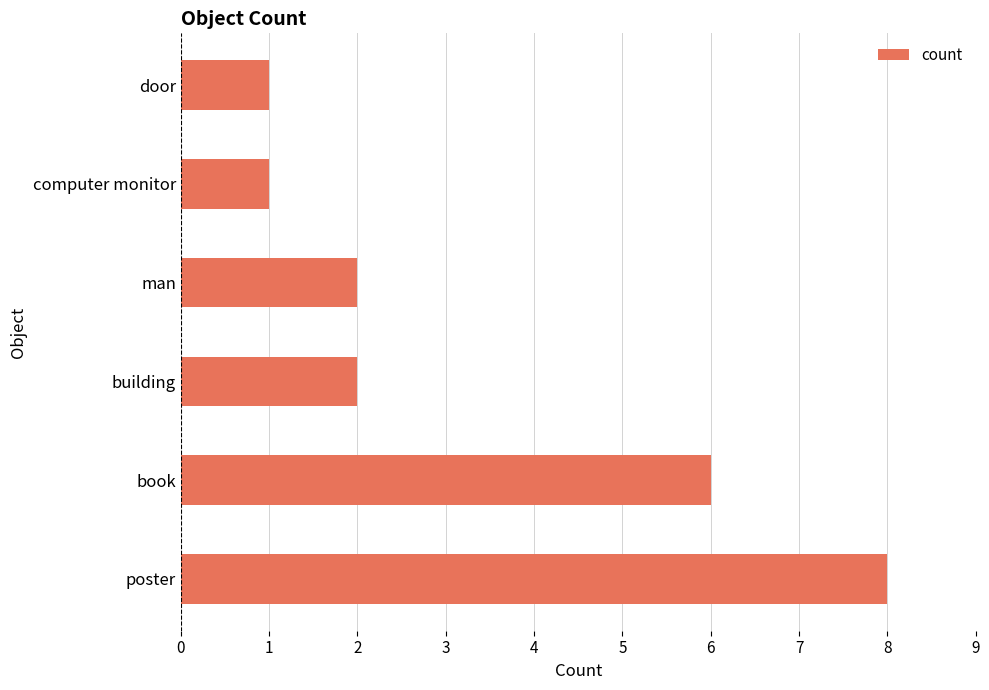

True or false: the data shows 2 at computer monitor.

False